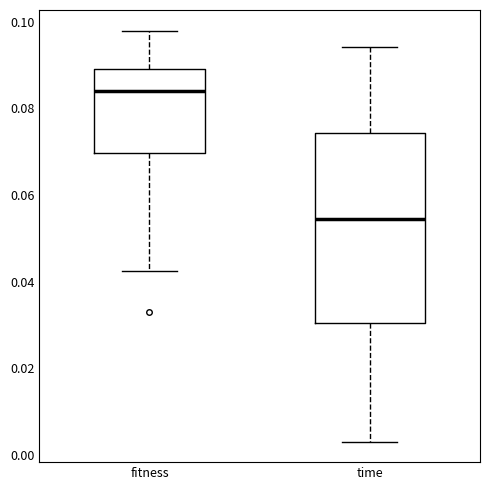

Which box is the tallest, from its lower edge to its upper edge?

time